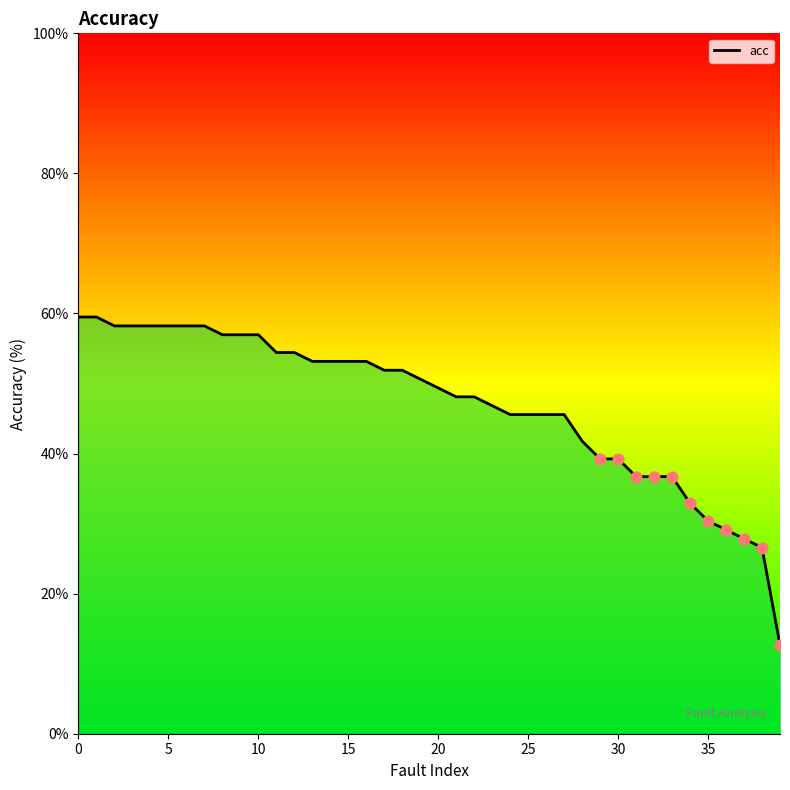

What is the maximum value shown in the chart?

59.5